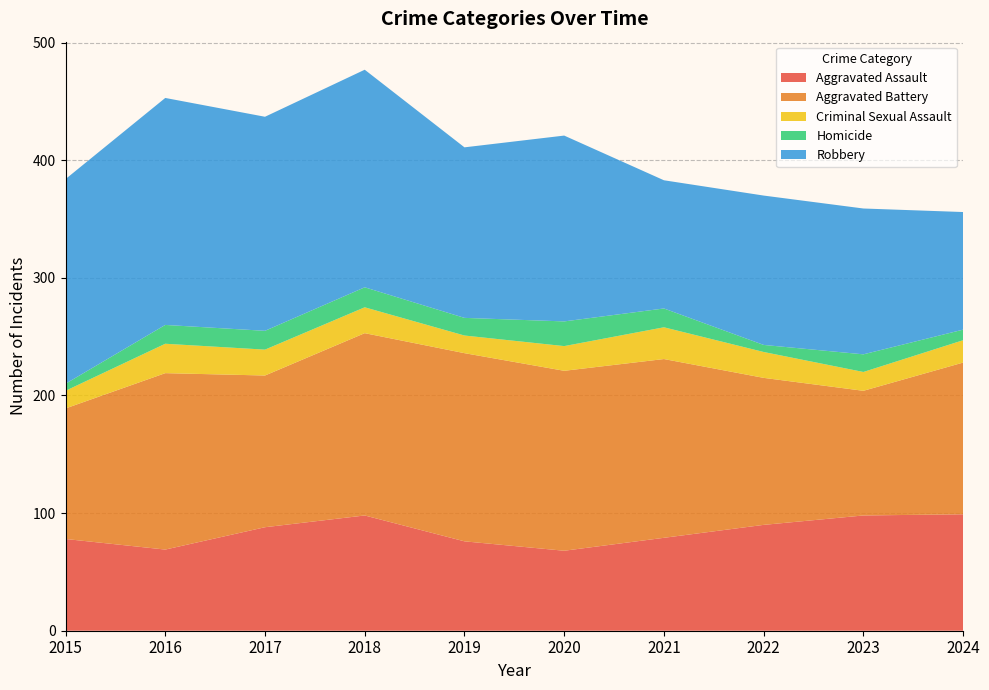

Reading right to left, transcribe all the data shown in this chart.

Aggravated Assault: 99	98	90	79	68	76	98	88	69	78
Aggravated Battery: 129	106	125	152	153	160	155	129	150	111
Criminal Sexual Assault: 19	16	22	27	21	15	22	22	25	15
Homicide: 9	15	6	16	21	15	17	16	16	6
Robbery: 100	124	127	109	158	145	185	182	193	174